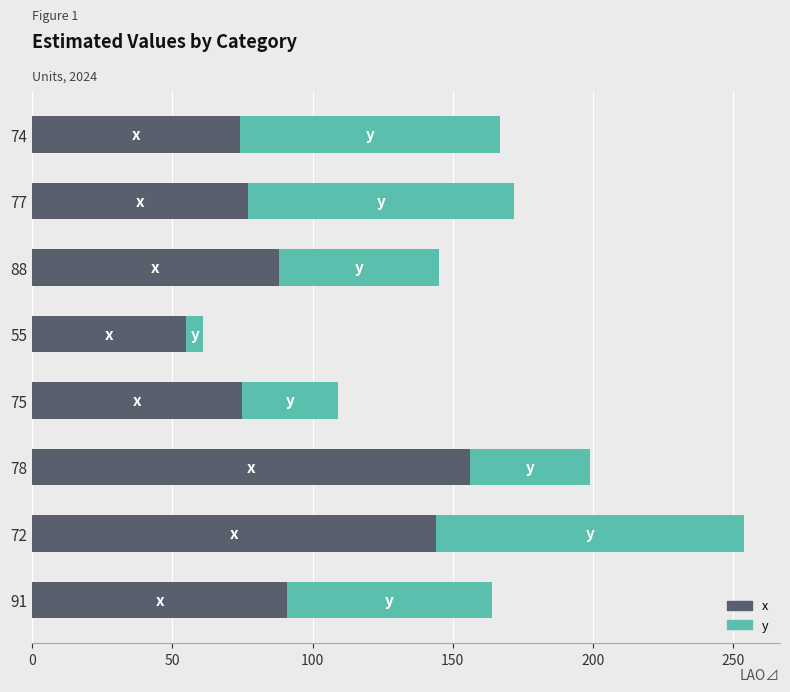

What is the highest value of the x series?

156